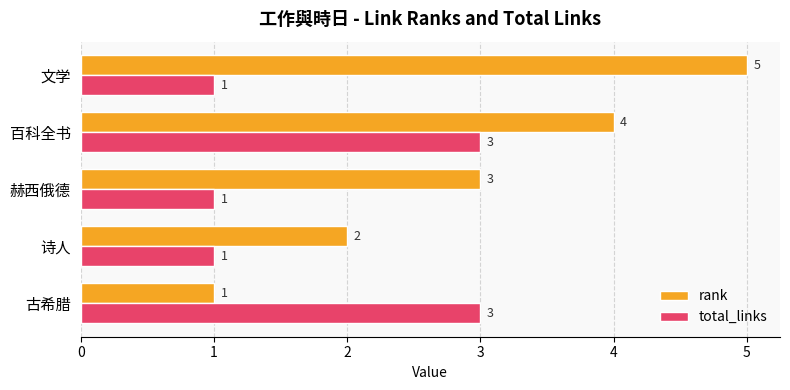

What is the difference between the maximum and second lowest values in the total_links series?

2